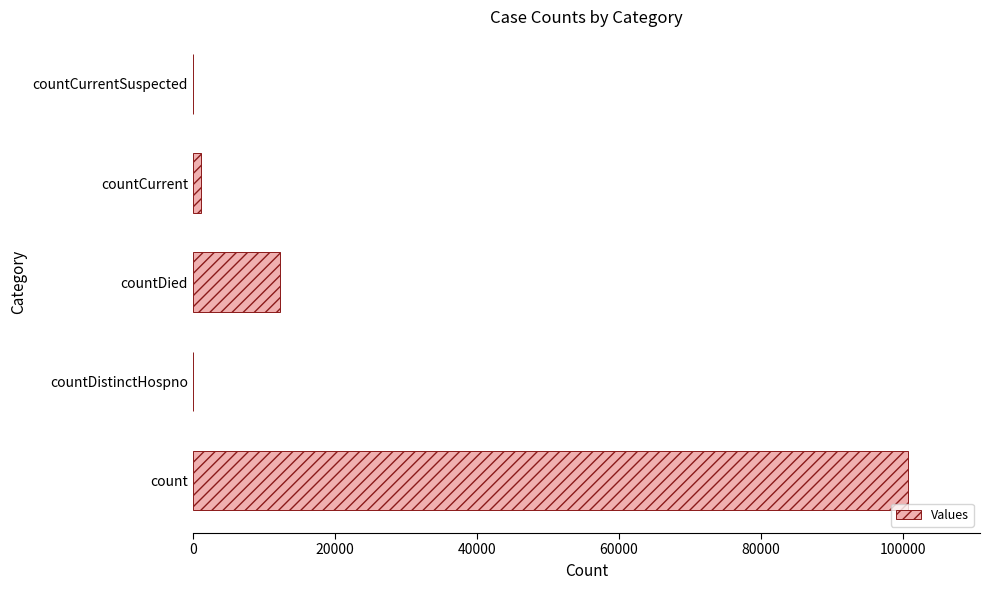

Which label corresponds to the largest value in the chart?

count